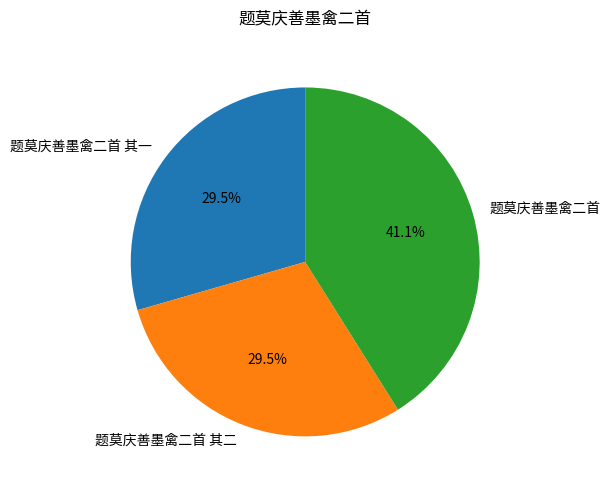

Which category has the biggest portion of the pie?

题莫庆善墨禽二首